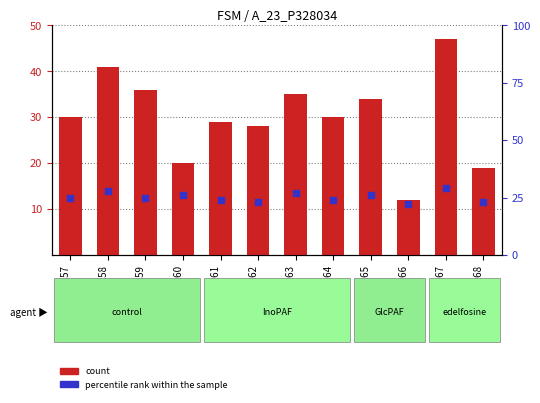

What are all the series names shown in the legend?

count, percentile rank within the sample